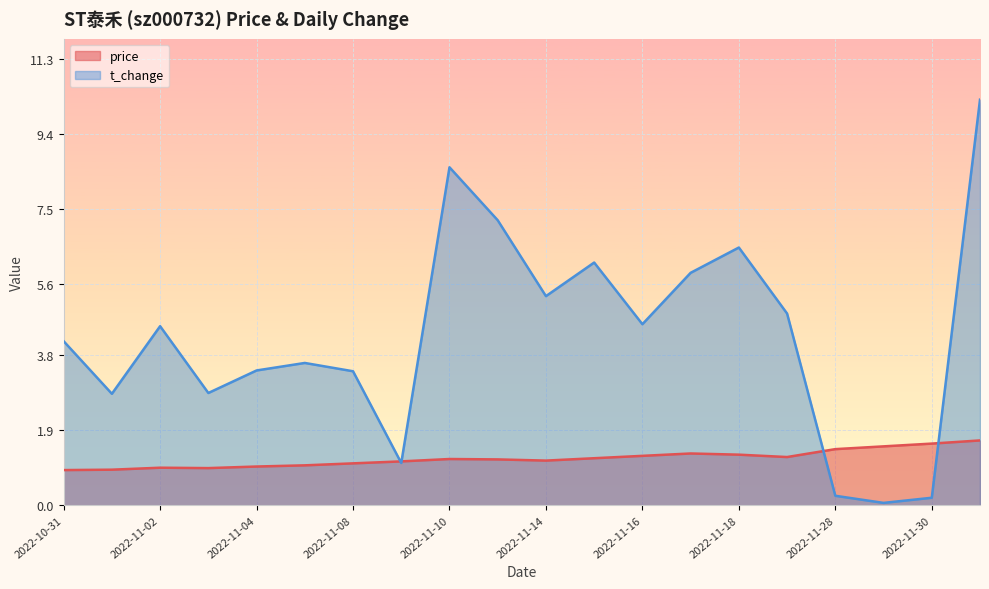

Which series ends up on top after the final intersection of price and t_change?

t_change